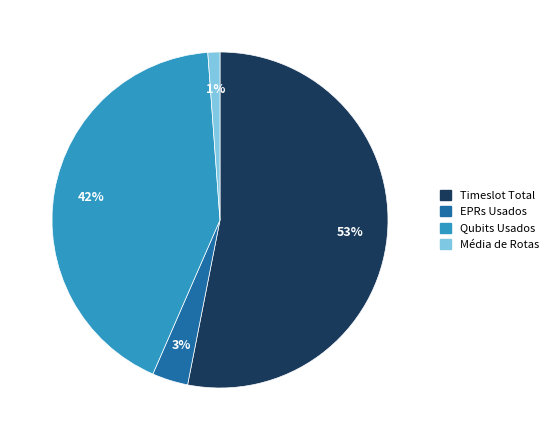

Count the number of slices in the pie.

4